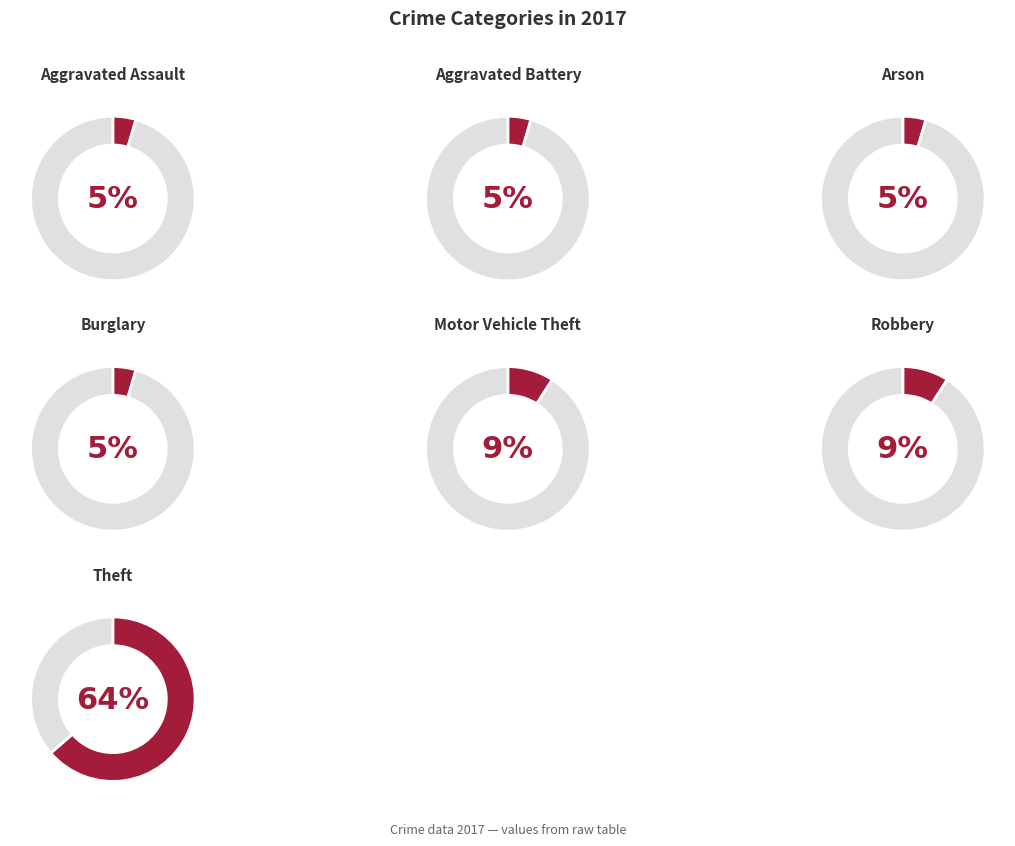

What is the smallest slice in the pie chart?

Aggravated Assault